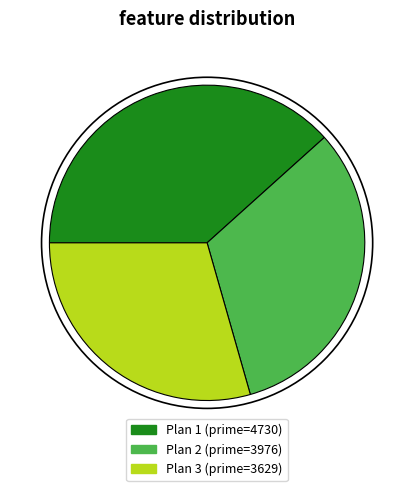

Is there any slice that represents more than half of the pie?

No